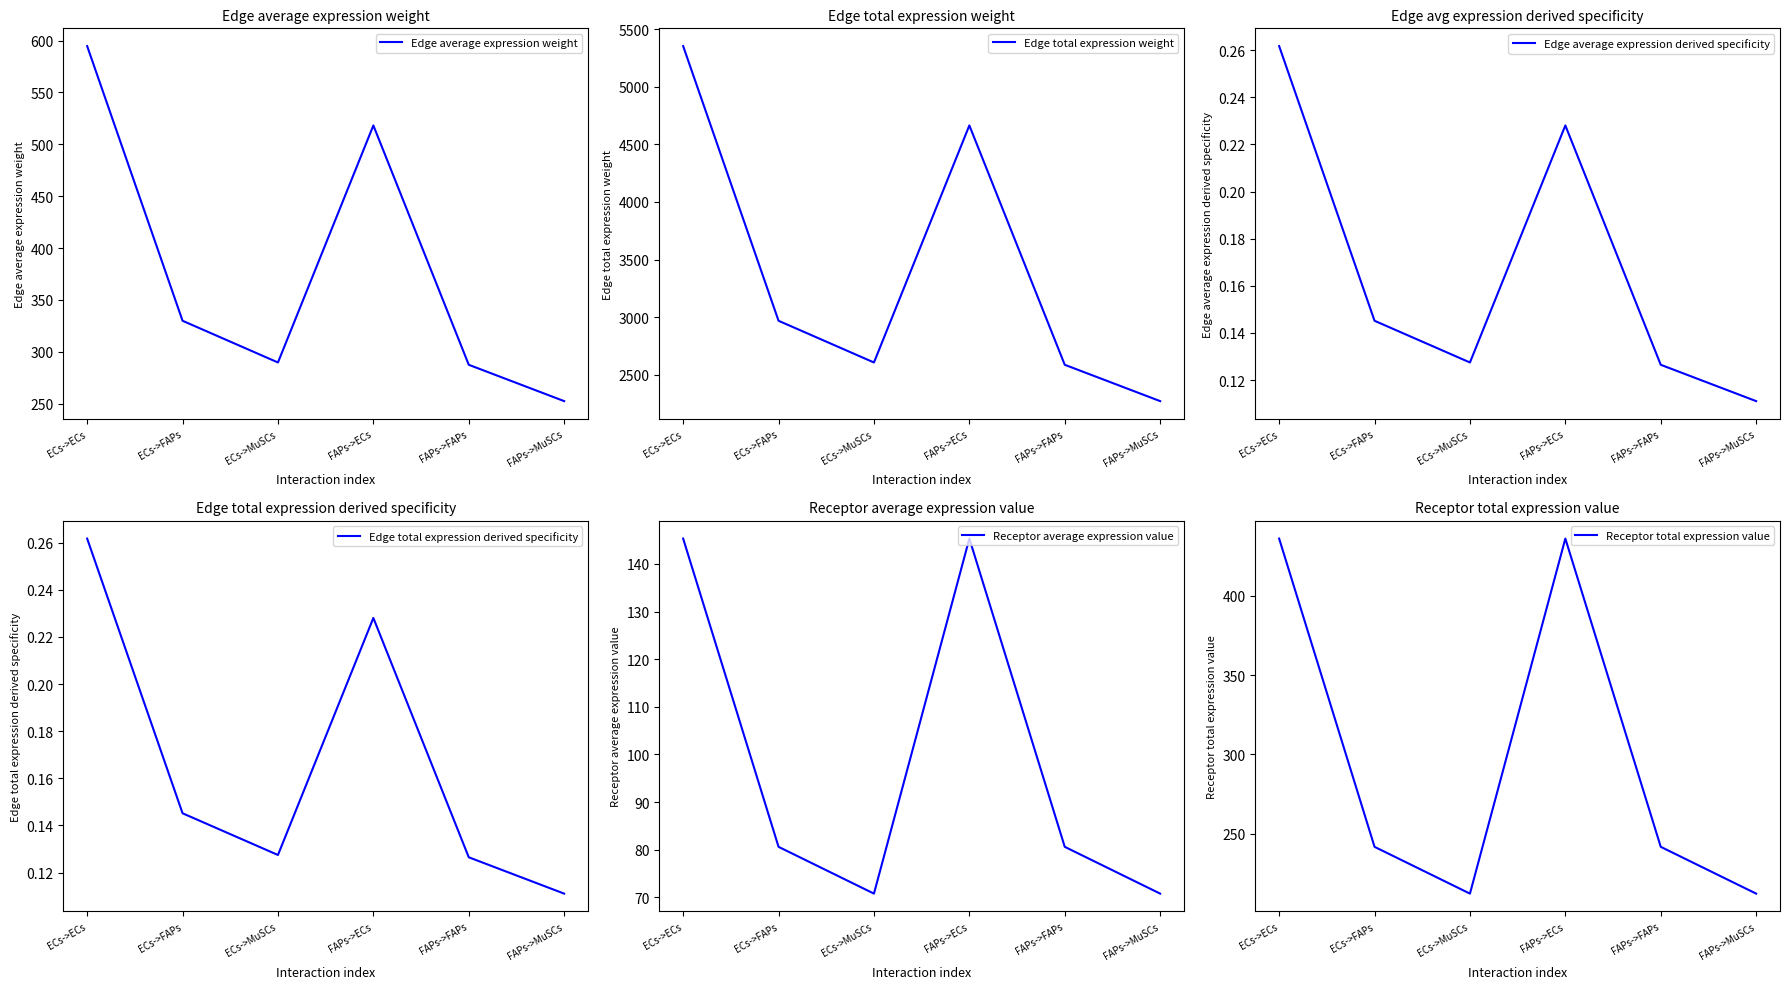

True or false: Receptor total expression value and Edge average expression derived specificity intersect in this chart.

False